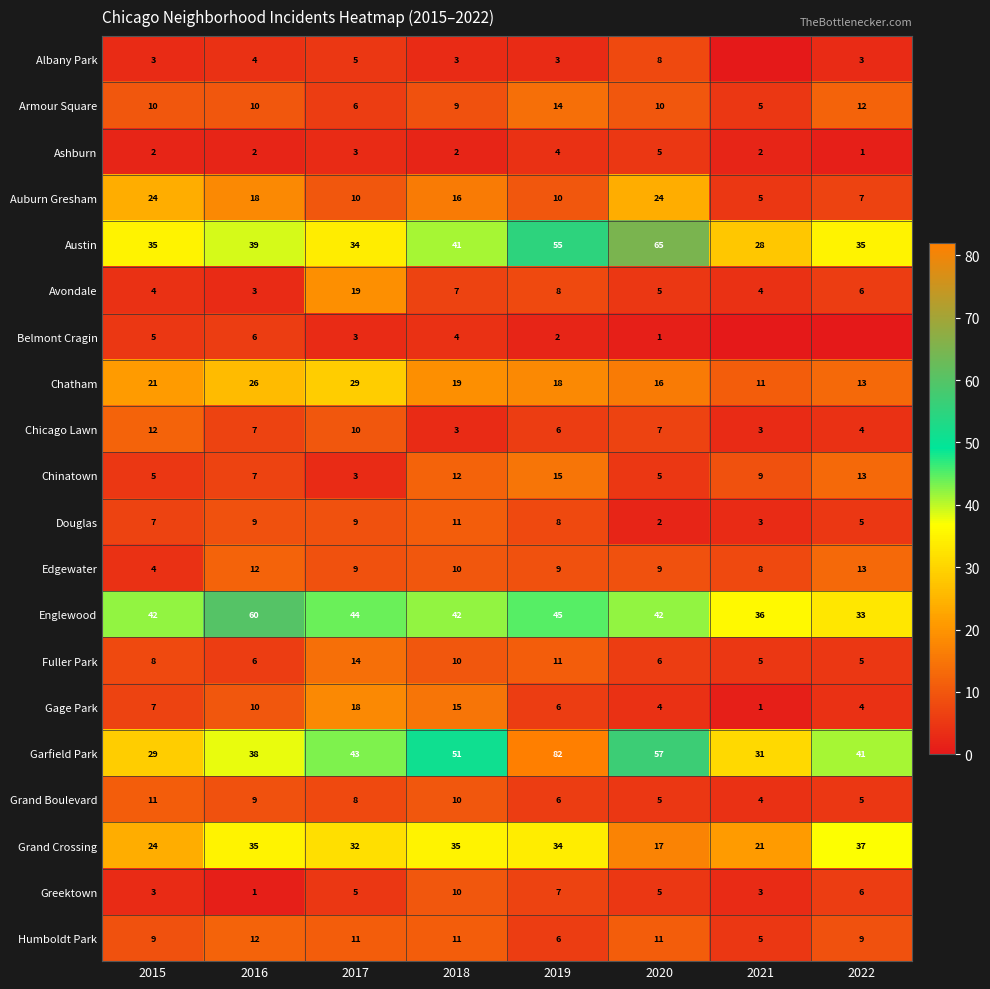

What is the maximum value for Grand Boulevard?

11